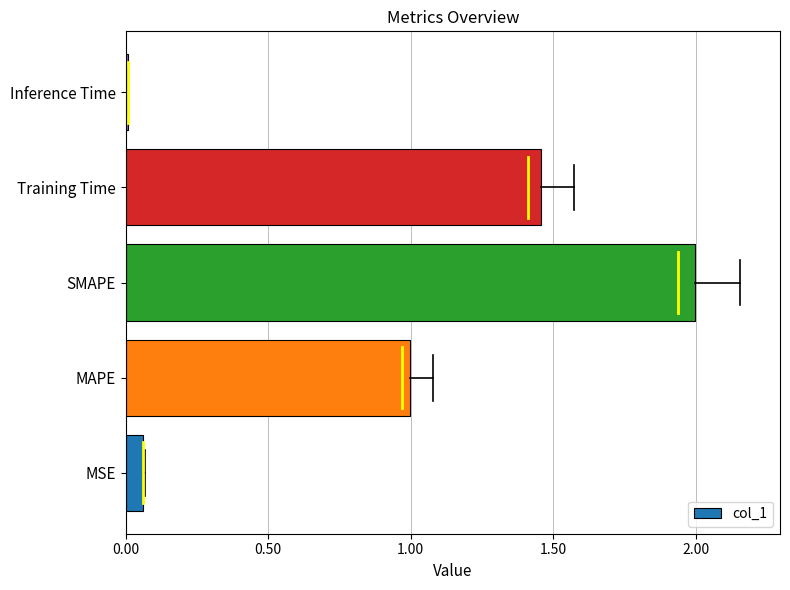

At which category does the chart reach its peak across all series?

SMAPE